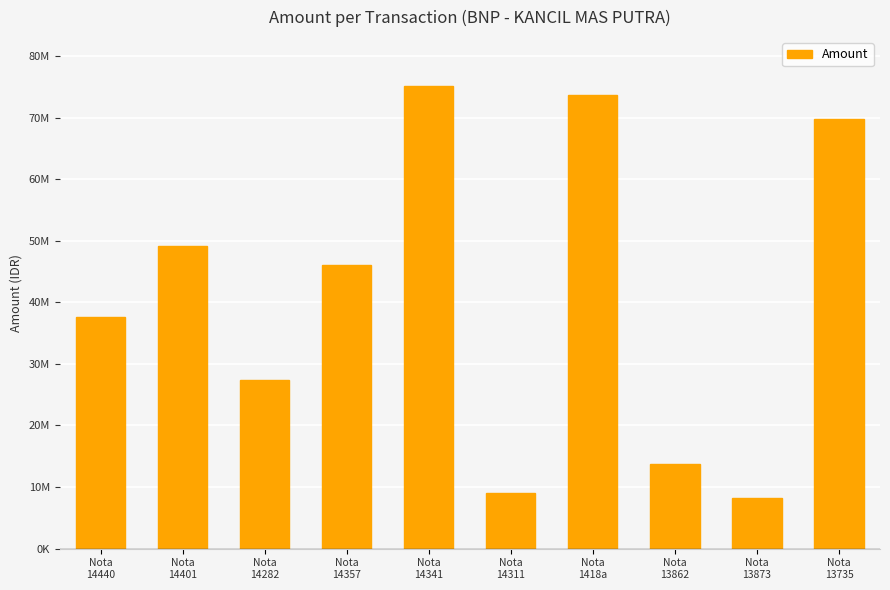

List the labels in order of value, smallest first.

Nota
13873, Nota
14311, Nota
13862, Nota
14282, Nota
14440, Nota
14357, Nota
14401, Nota
13735, Nota
1418a, Nota
14341